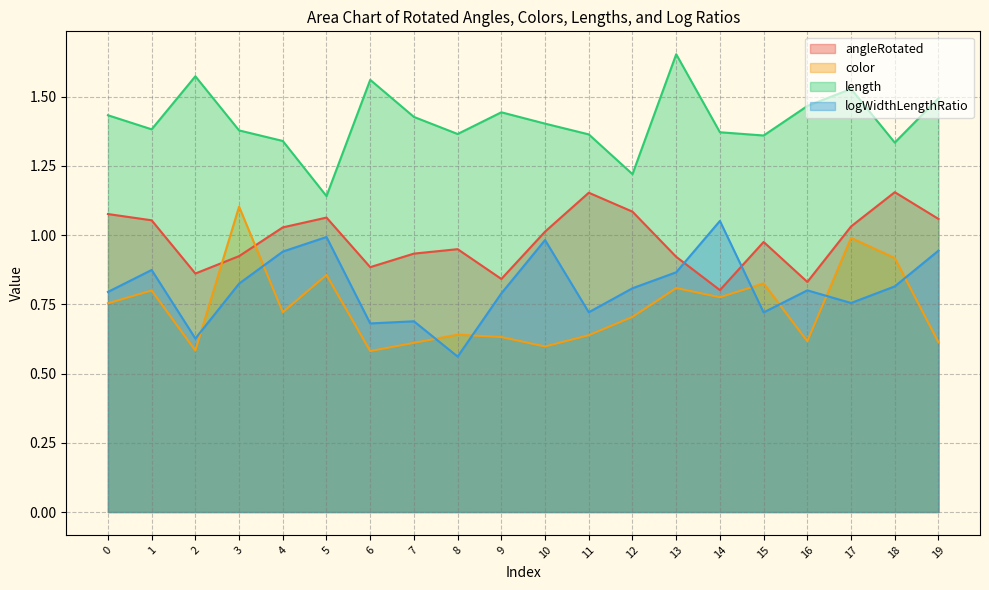

Which category has the lowest value in the length series?

5